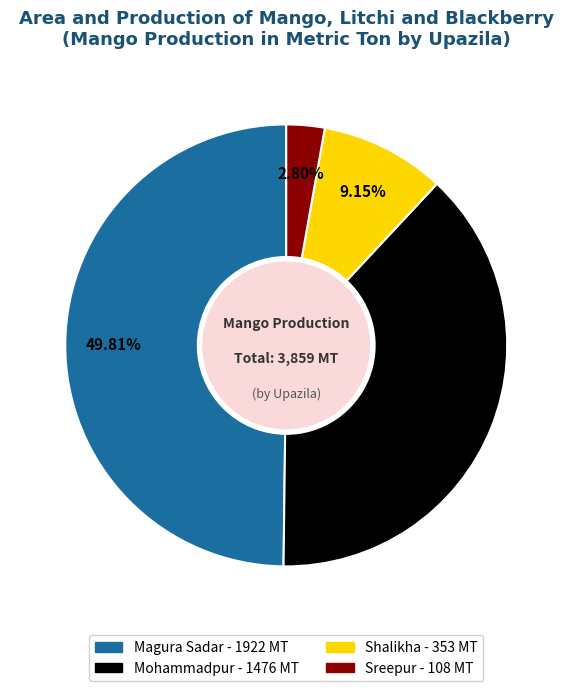

How many slices are in this pie chart?

4